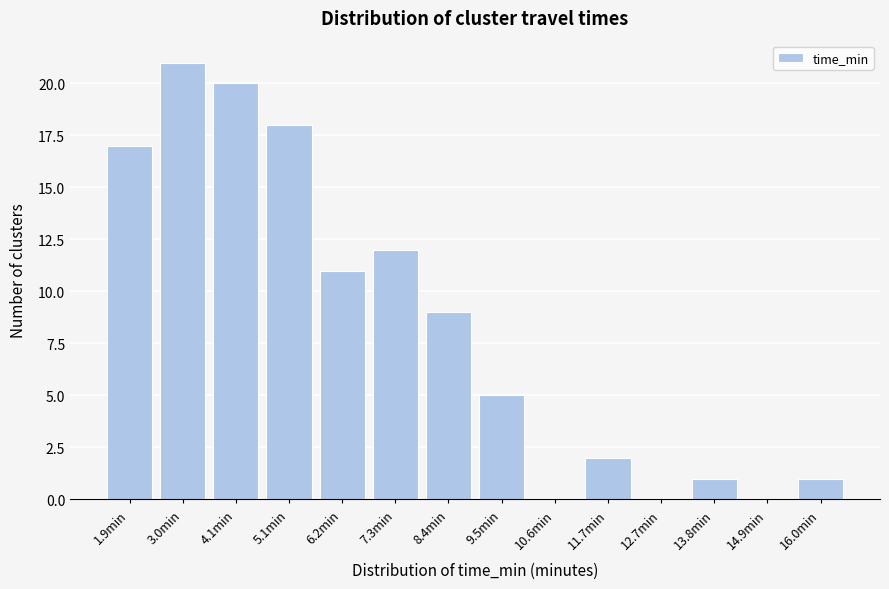

Reading left to right, what are all the values shown in this chart?

1.9min=17	3.0min=21	4.1min=20	5.1min=18	6.2min=11	7.3min=12	8.4min=9	9.5min=5	10.6min=0	11.7min=2	12.7min=0	13.8min=1	14.9min=0	16.0min=1